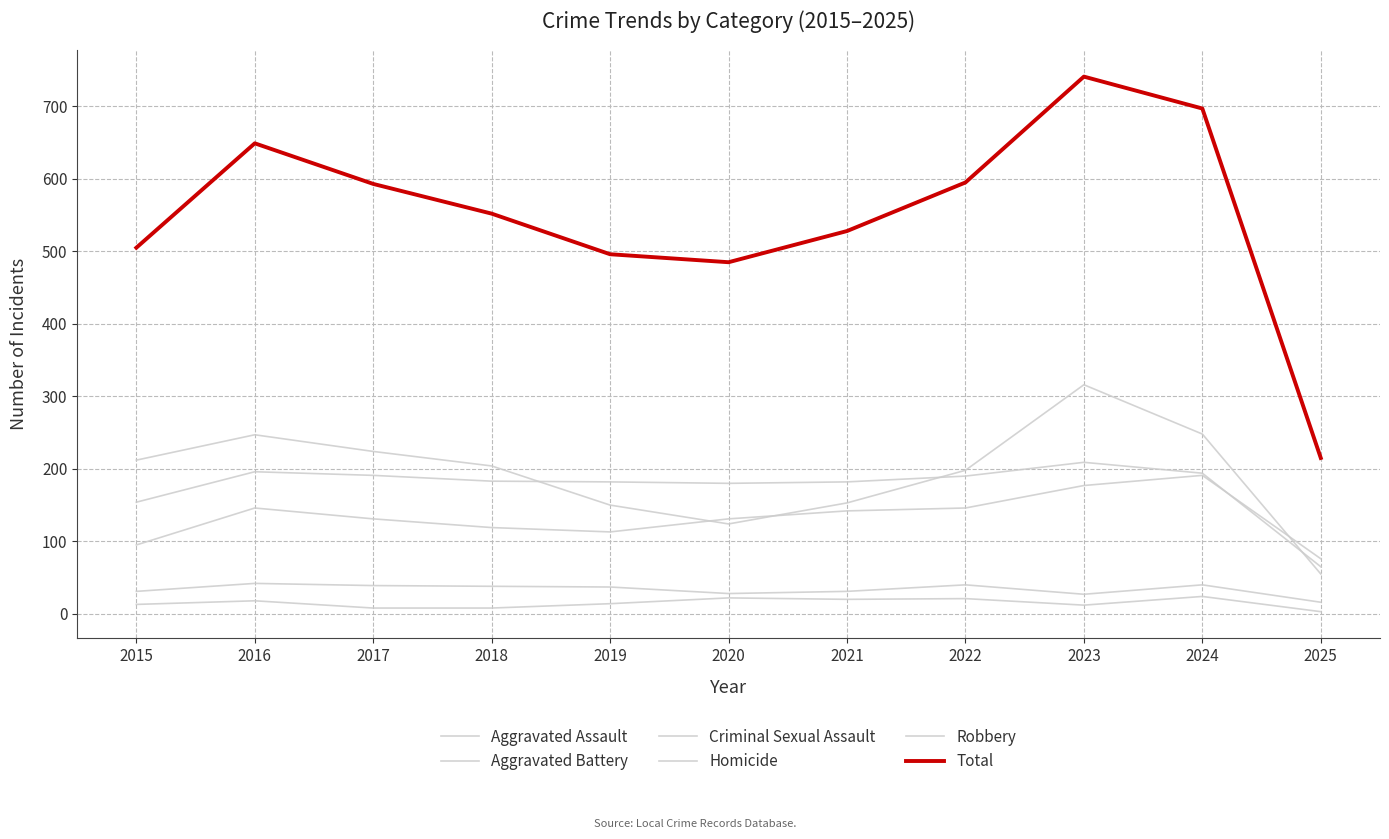

What is the value of the Robbery point at the 9th from the left?

316